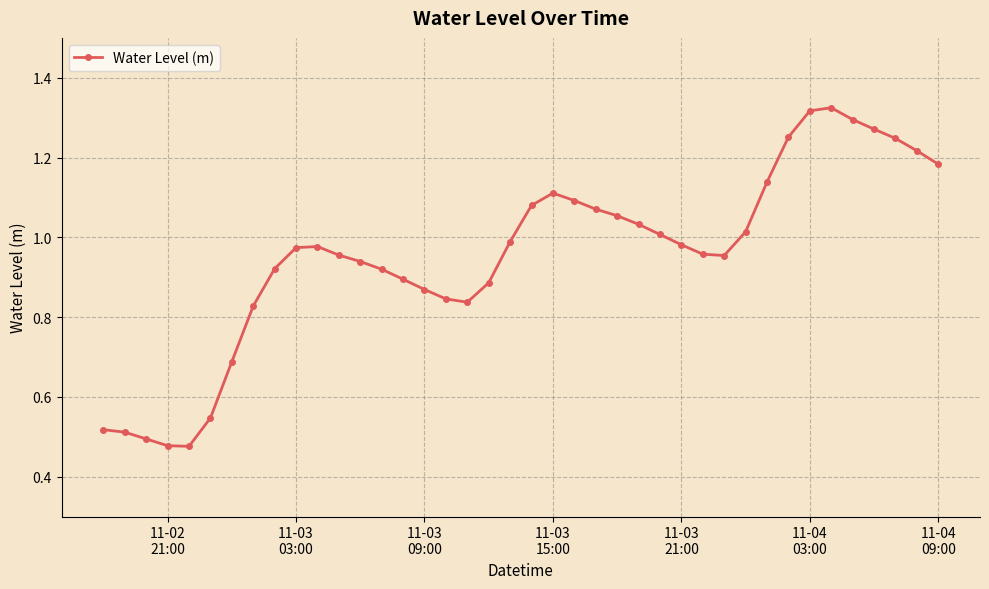

What is the greatest value displayed?

1.3